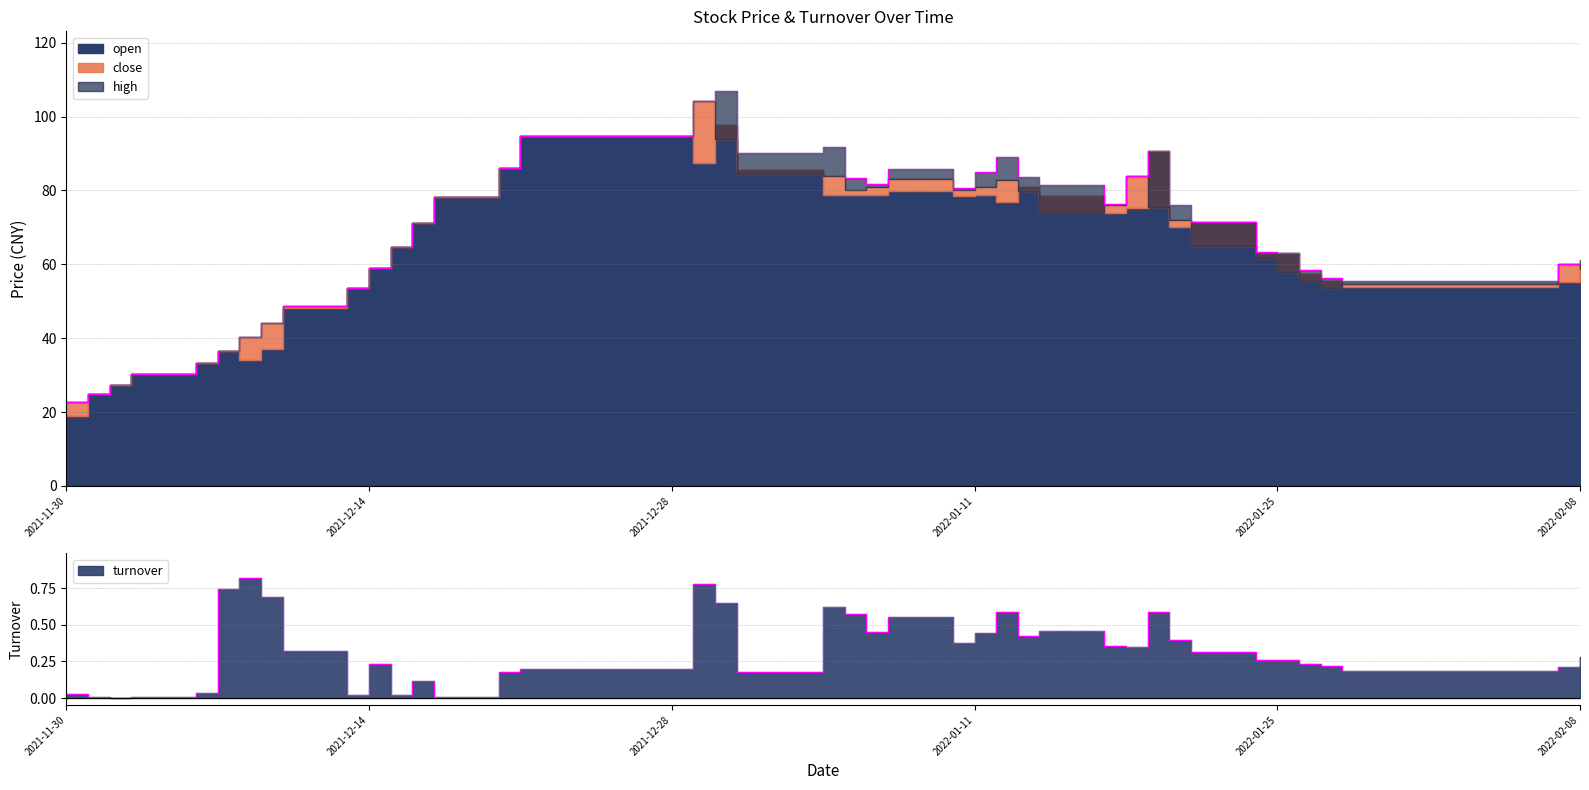

What is the difference between the maximum and minimum values in the close series?

84.3